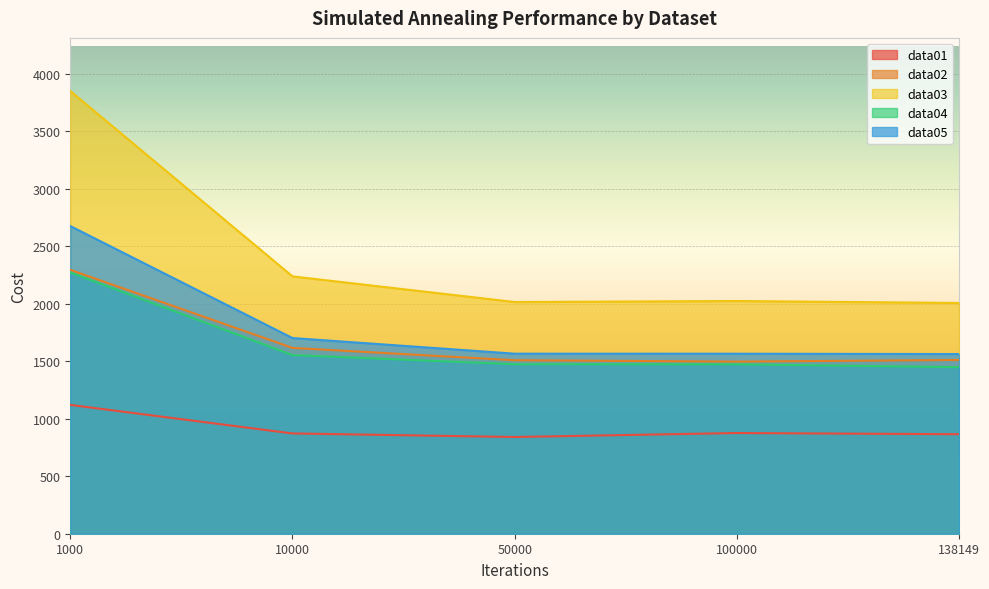

Does the chart display data point markers on the line(s)?

No